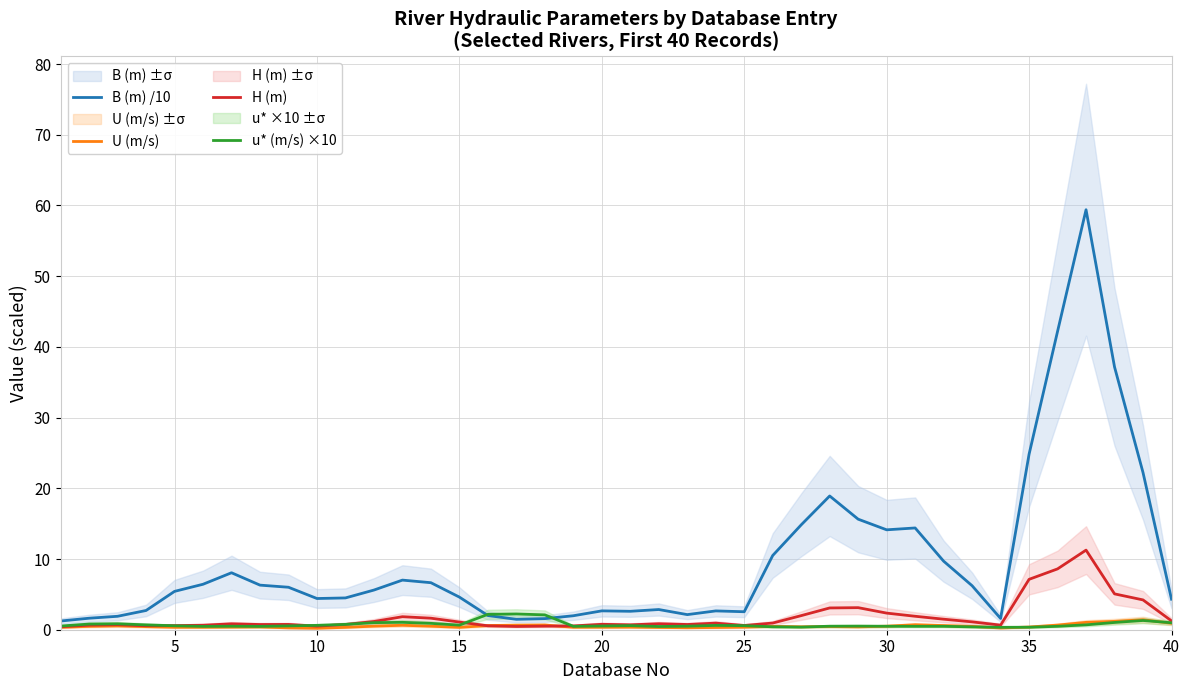

Is it true that U (m/s) equals 0.5 at 30?

True